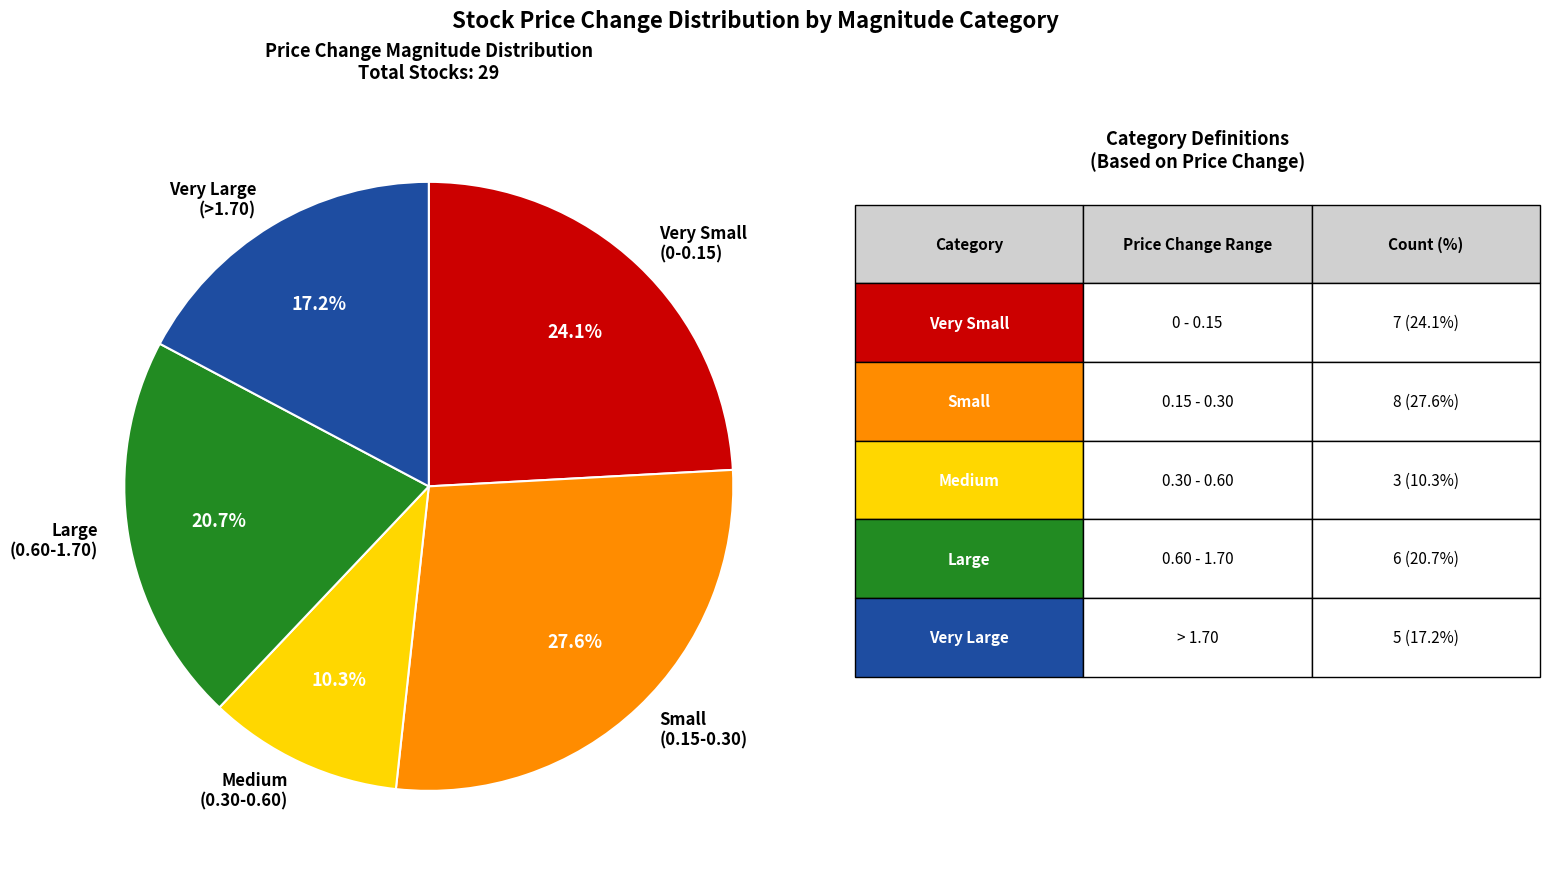

What portion of the pie excludes Medium (0.30-0.60)?

89.7%